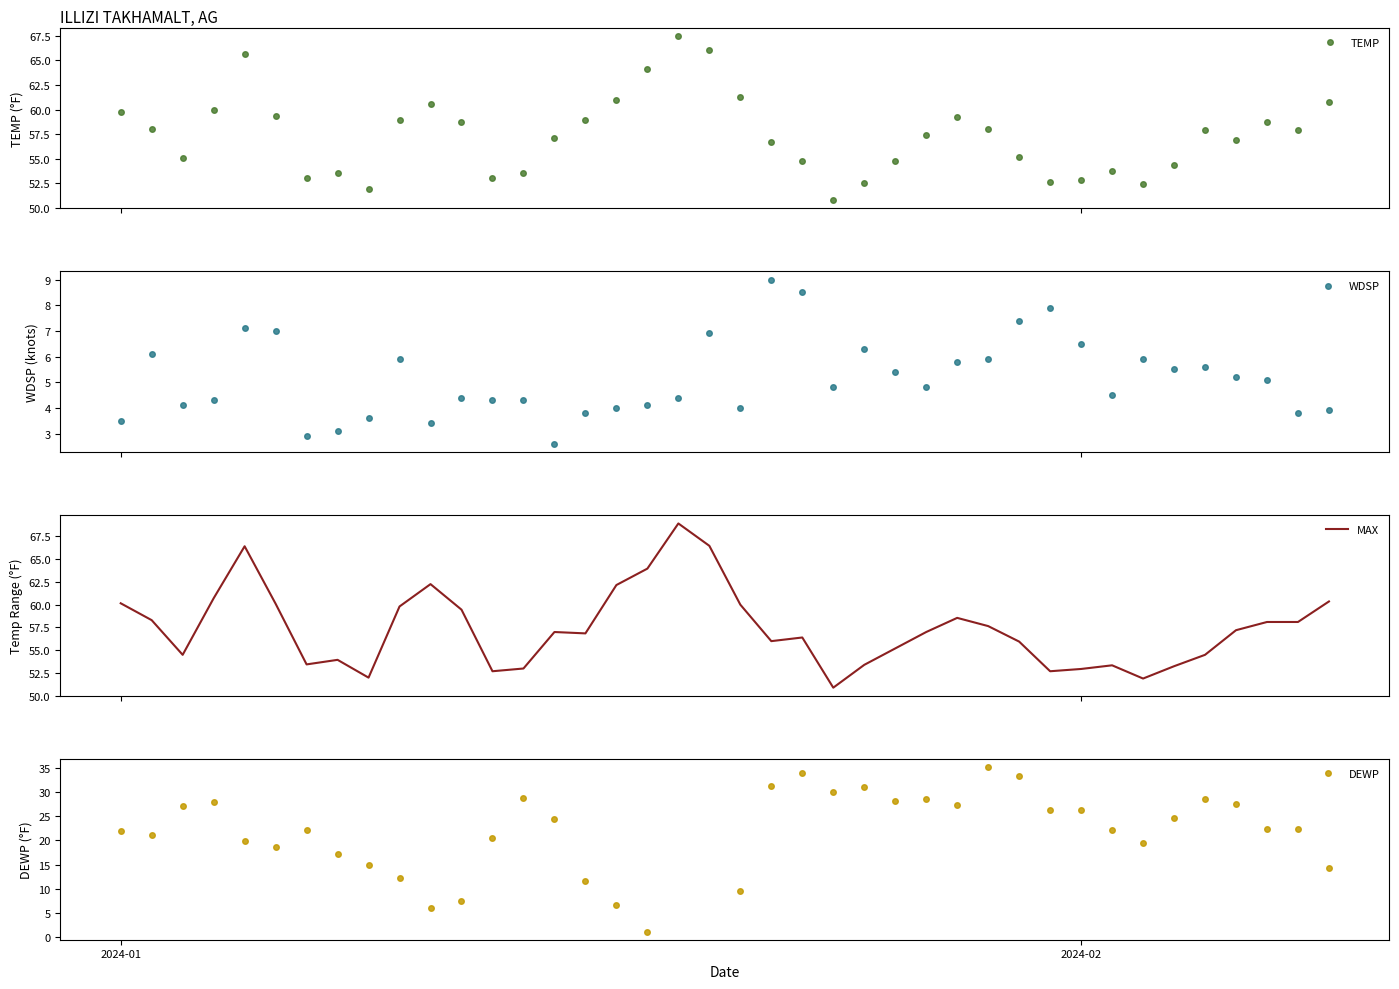

True or false: DEWP and TEMP cross at least once.

False